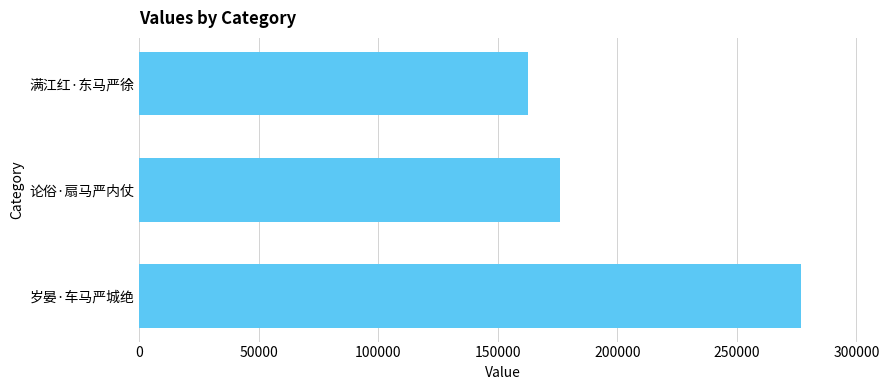

Reading bottom to top, list all the values displayed in this chart.

276948	175881	162529